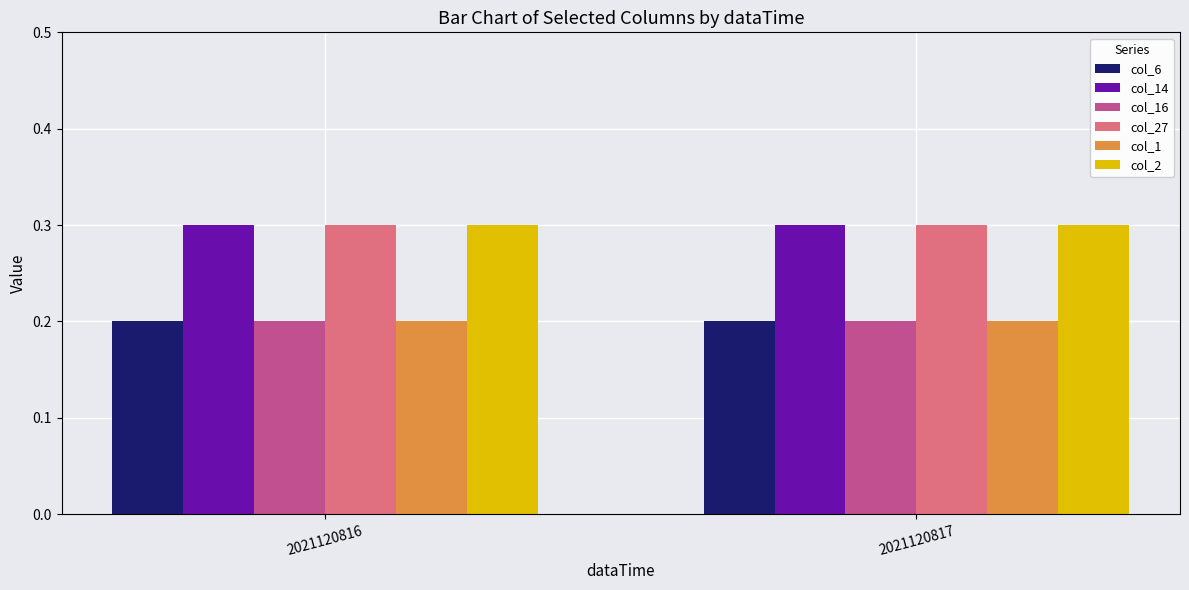

True or false: col_27 has a value of 0.2 at 2021120817.

False